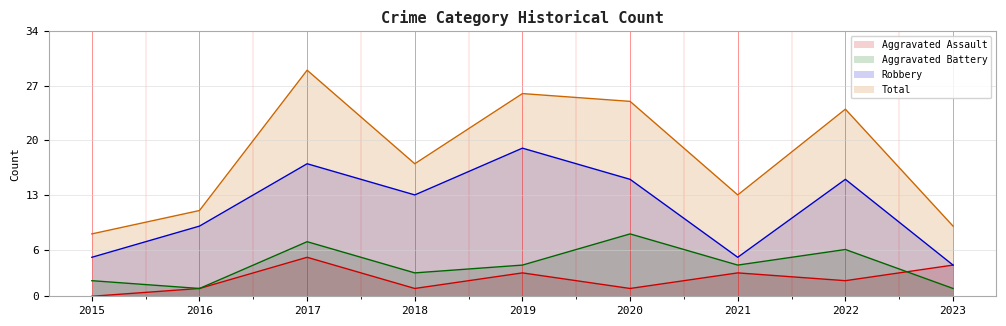

At which category does Robbery reach its first local peak?

2017